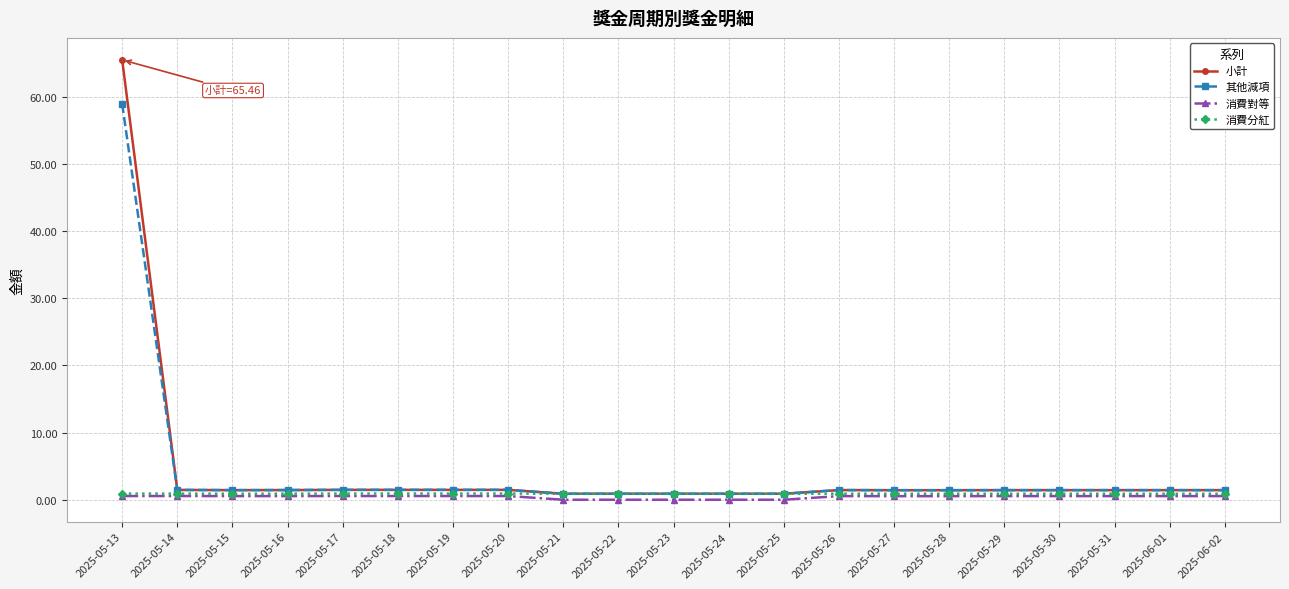

At which category is the sum across all series the highest?

2025-05-13